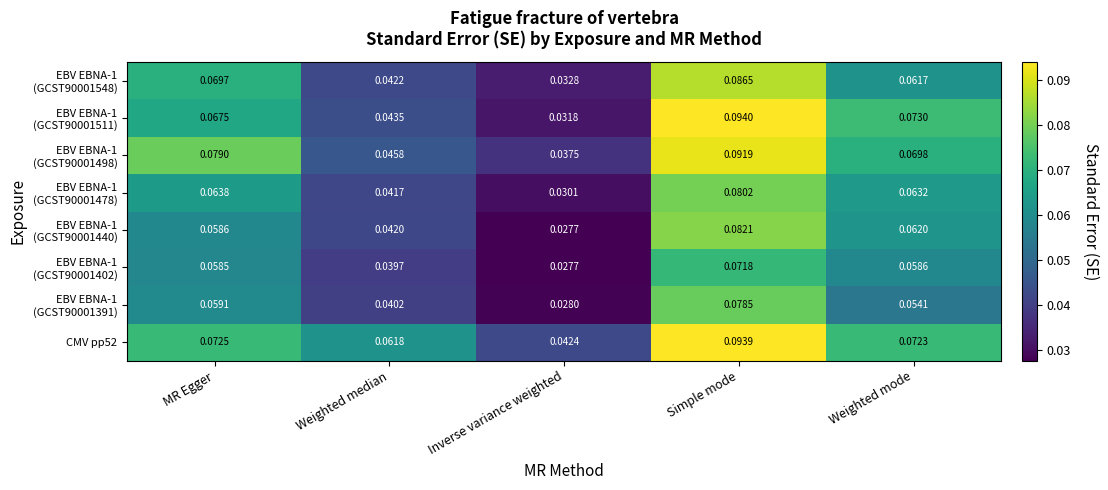

At which category is the sum across all series the highest?

Simple mode